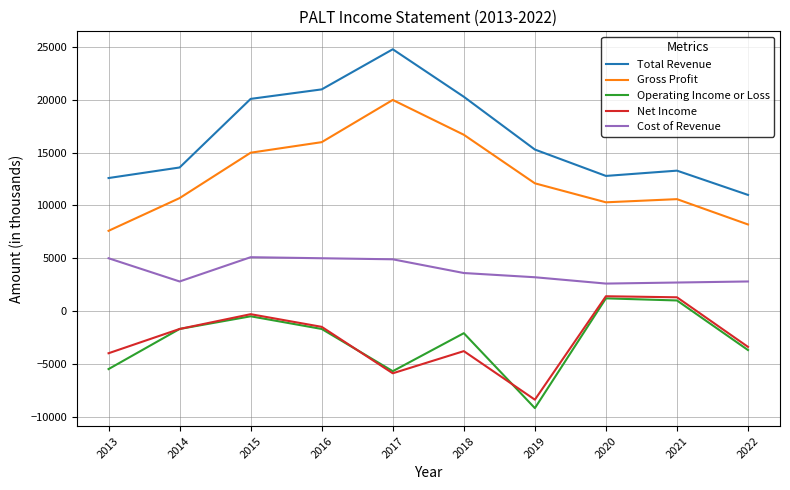

Which series has the largest total across all categories?

Total Revenue